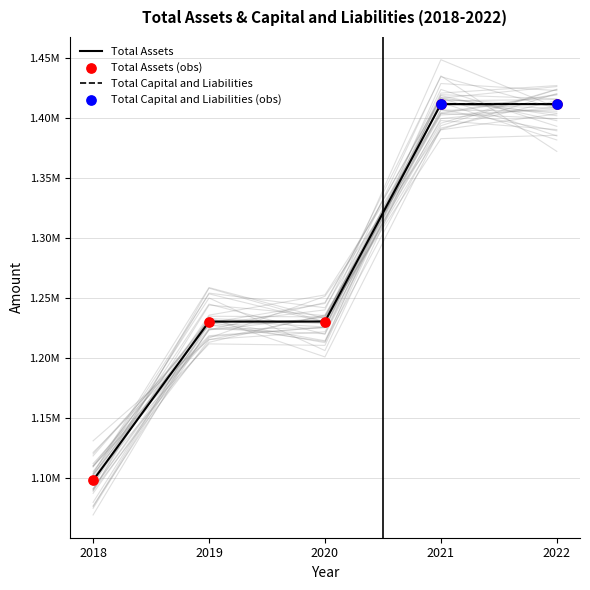

What are all the series names shown in the legend?

Total Assets, Total Capital and Liabilities